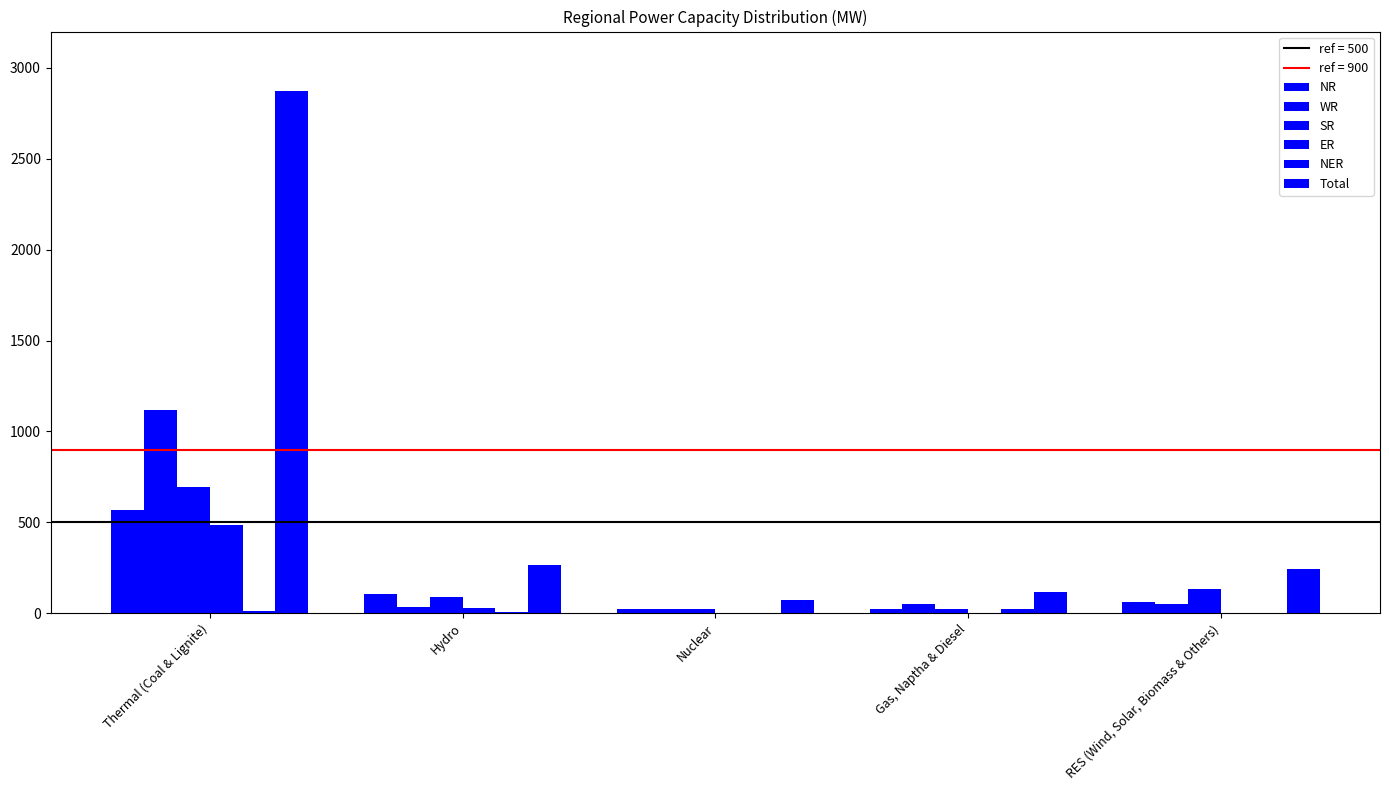

At how many categories does at least one series exceed 2148?

1